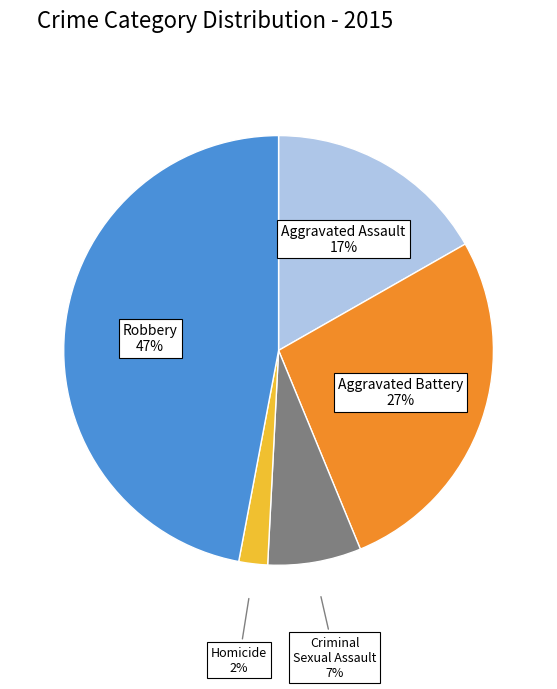

The Homicide slice represents 2% of the pie. True or false?

True